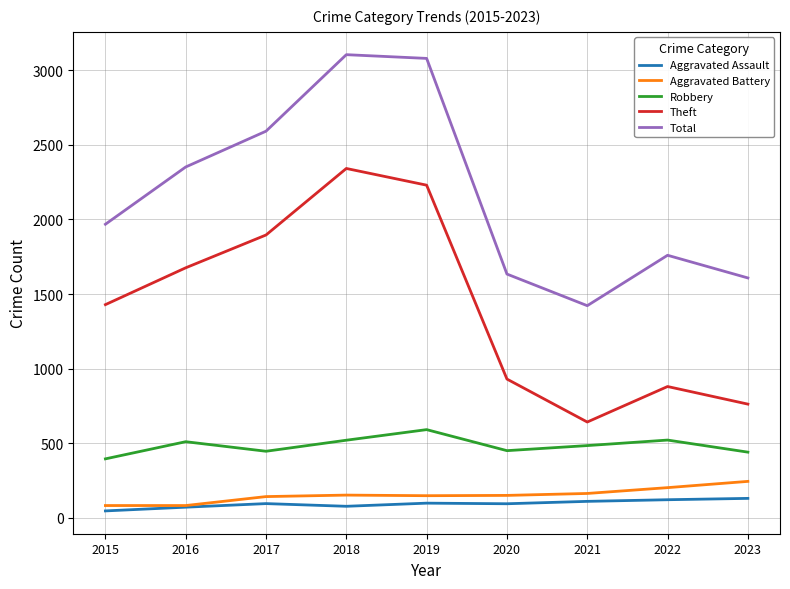

What is the maximum value shown in the chart?

3105